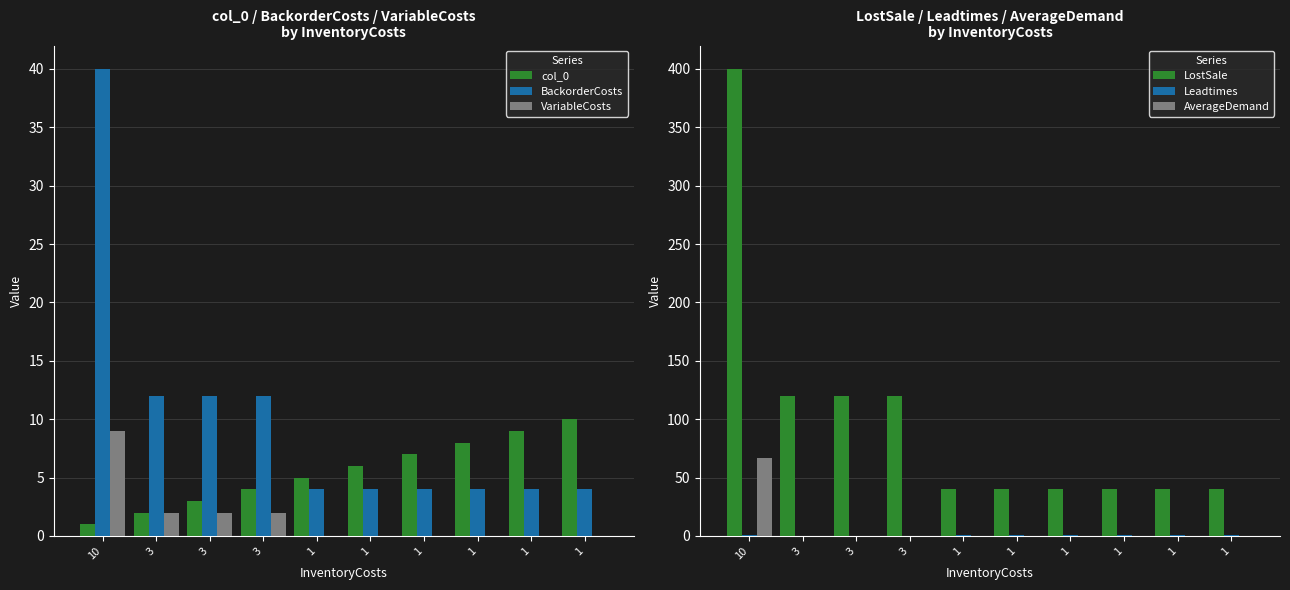

What is the difference between the highest and lowest values at 3?

120.0